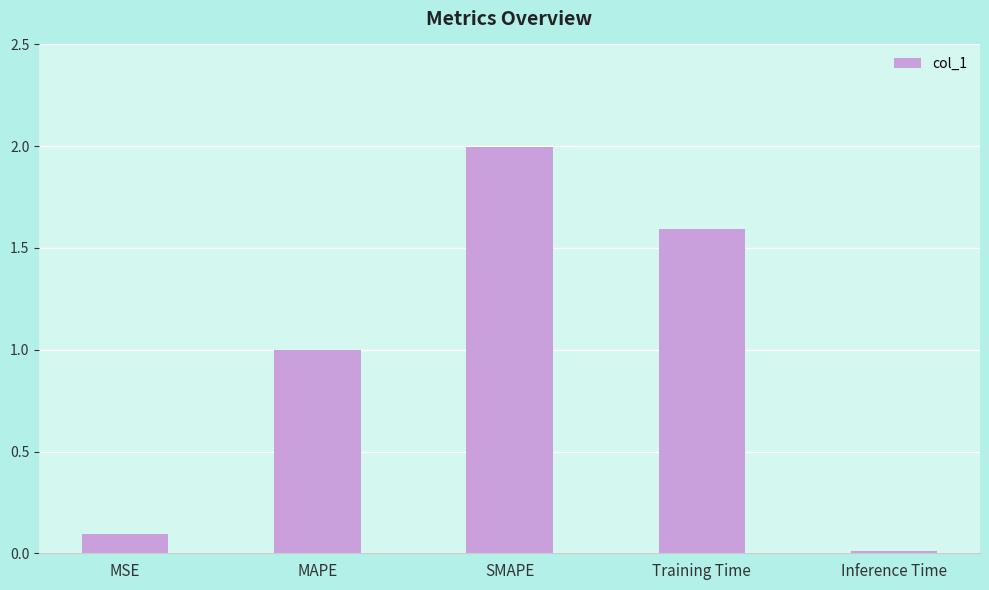

How many bars are there in total?

5